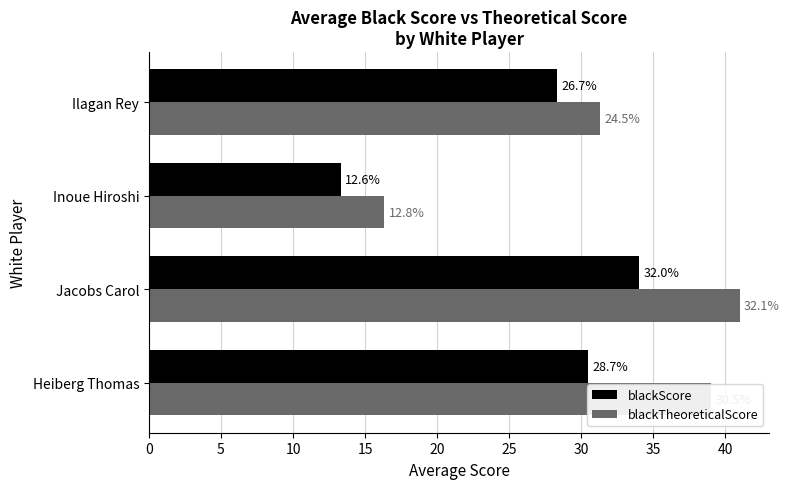

What are all the series names shown in the legend?

blackScore, blackTheoreticalScore